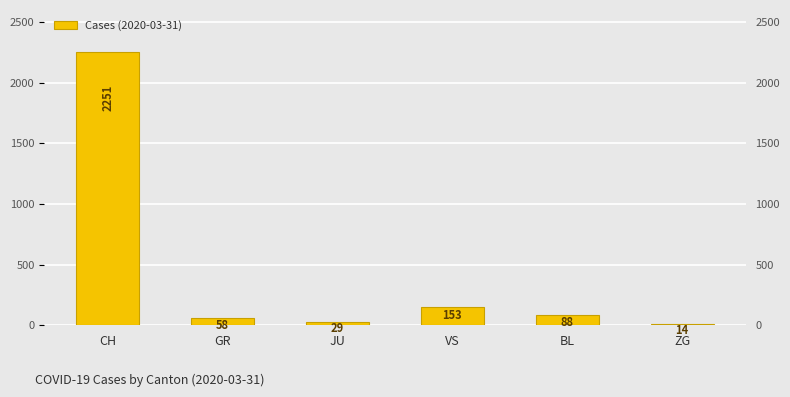

Count the number of categories in the chart.

6